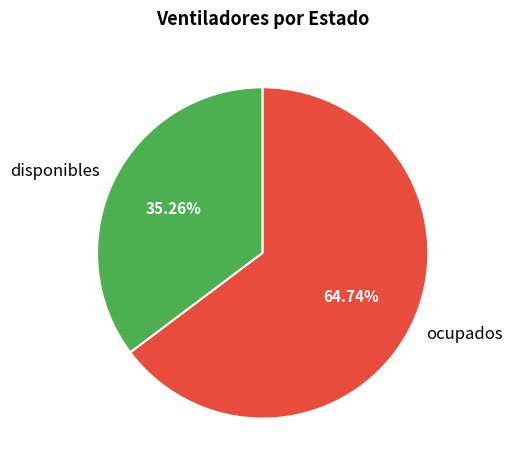

To the nearest percent, what percentage of the pie is ocupados?

65%